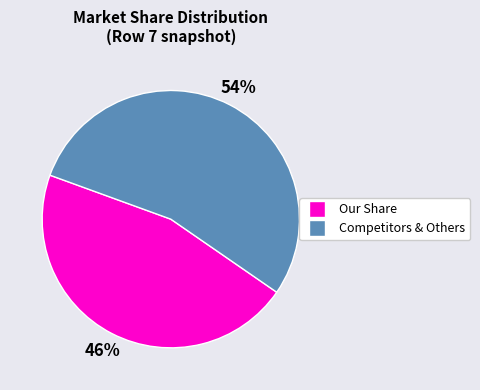

To the nearest percent, what is the difference between the largest and smallest slice percentages?

8%